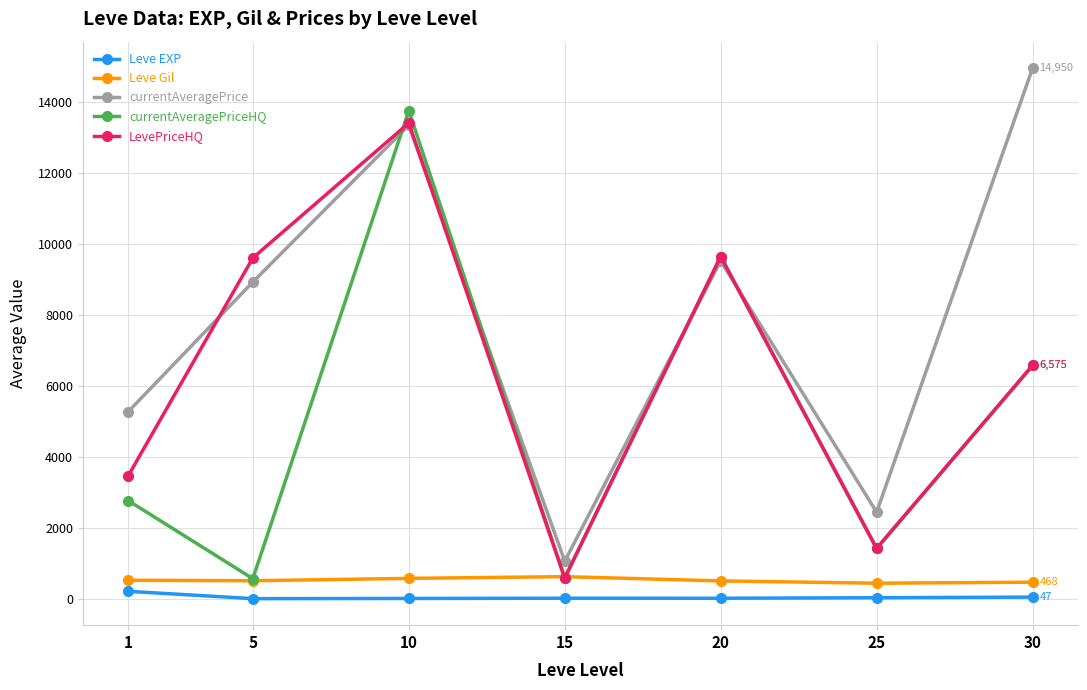

What is the value of the LevePriceHQ point at the 1st from the left?

3456.2